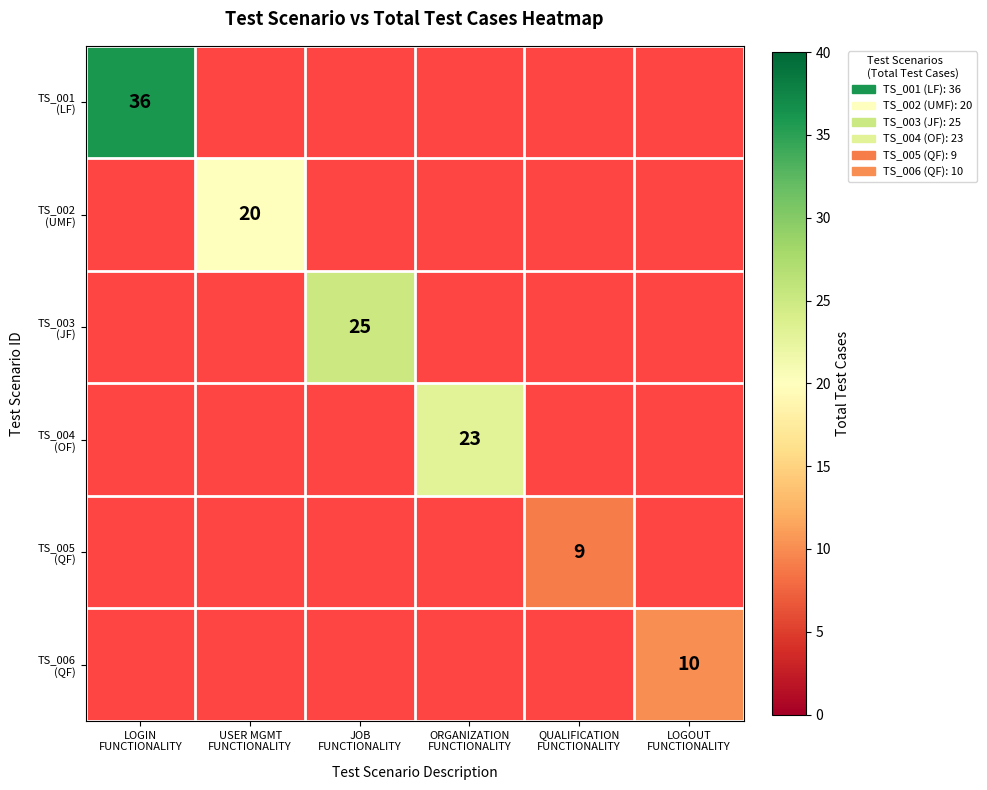

At which label does TS_006 (QF) reach its minimum?

LOGIN FUNCTIONALITY